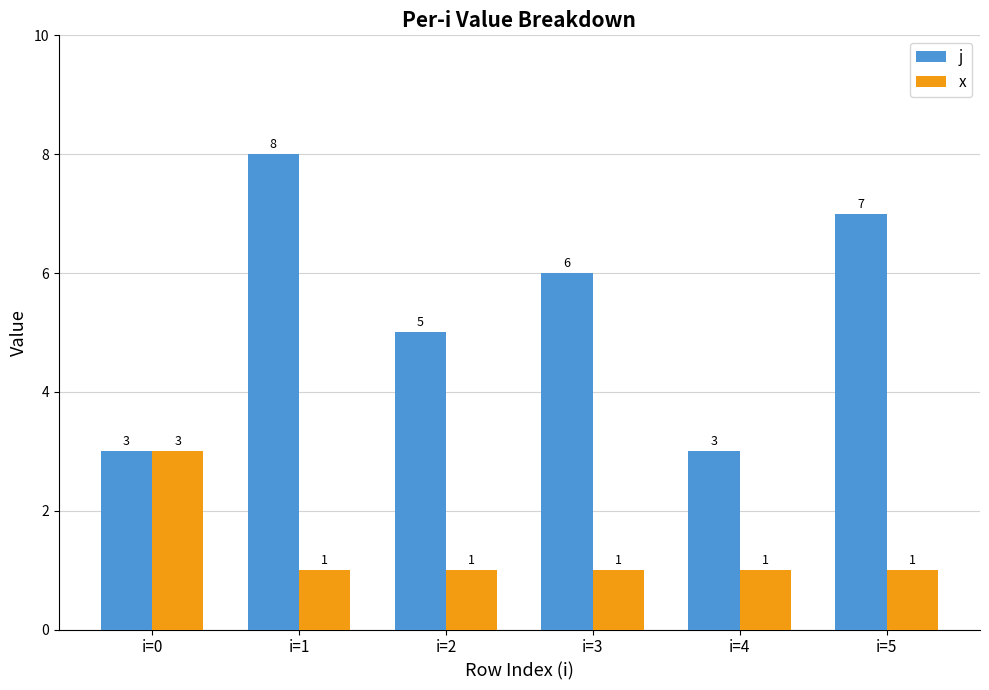

How many bars are there in each group?

2